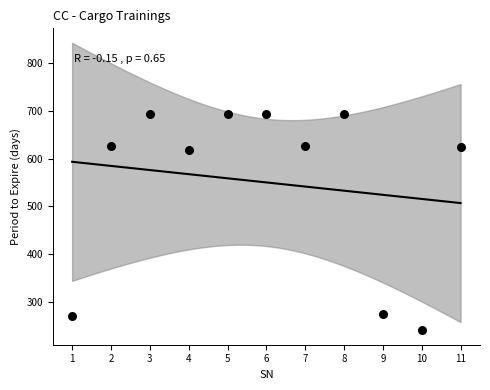

What is the range of X values (max minus min)?

10